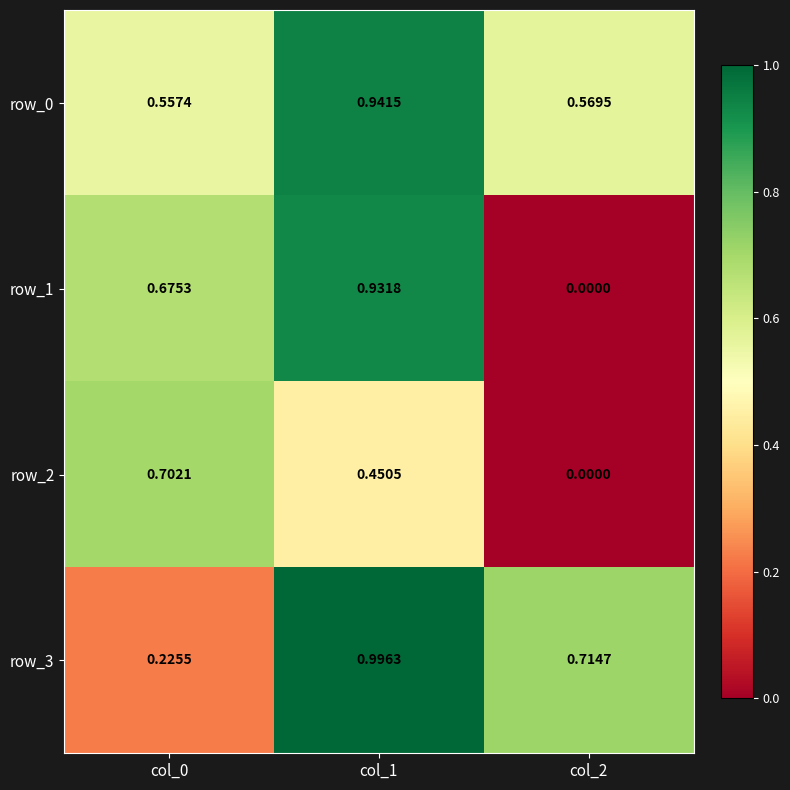

What is the total value across all series at col_1?

3.3